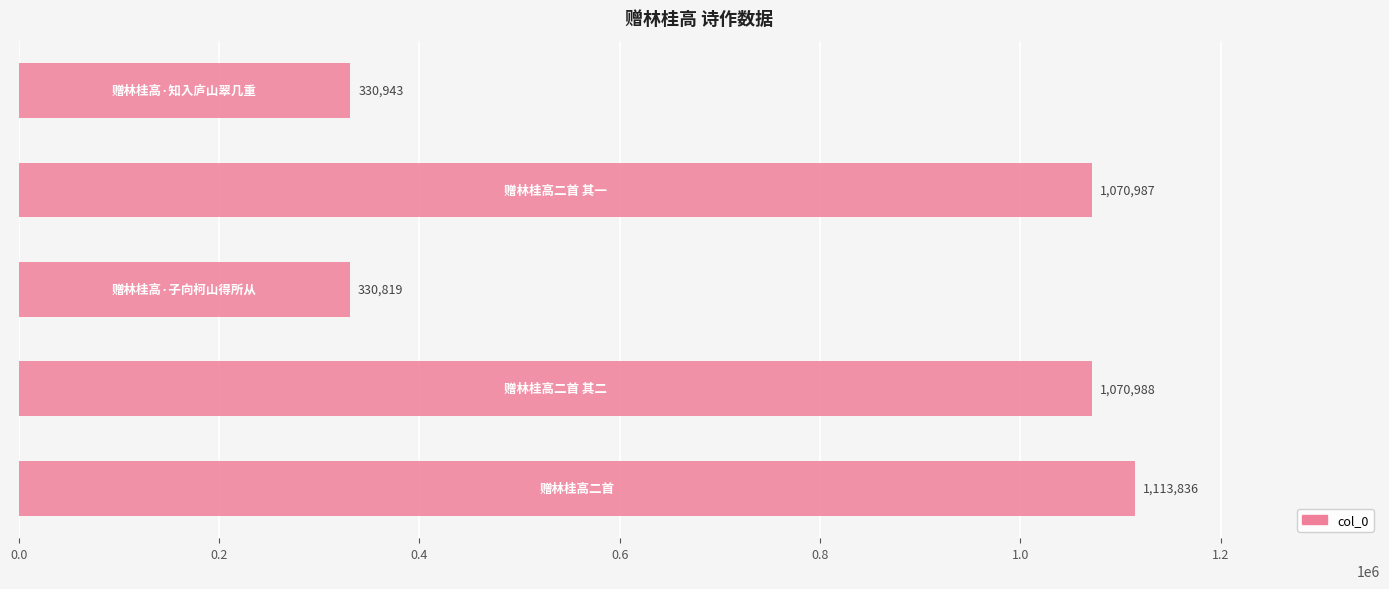

What is the greatest value displayed?

1113836